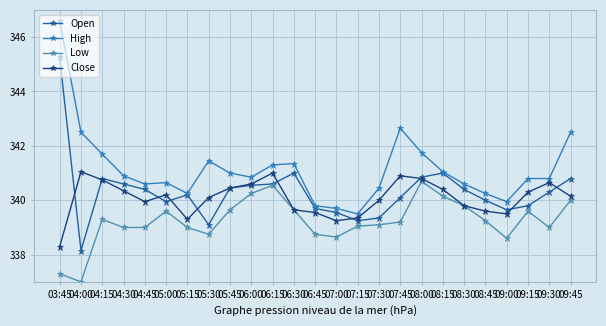

True or false: Low and Close cross at least once.

False